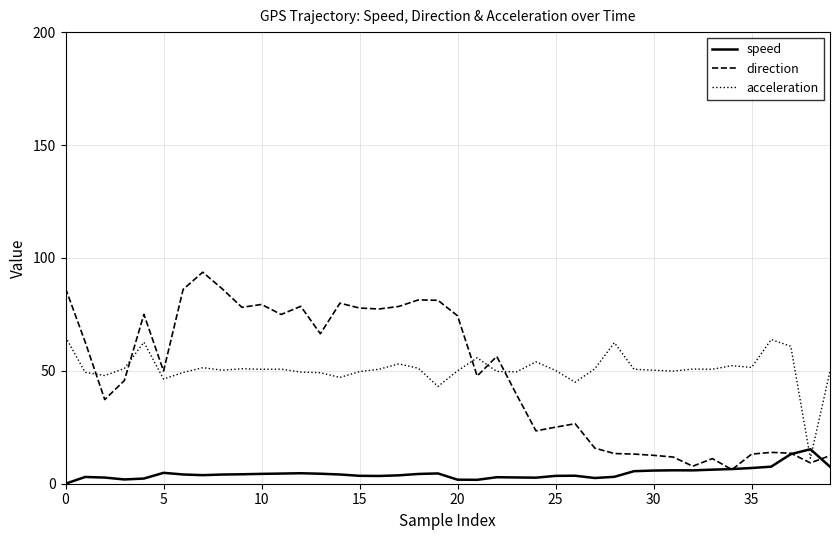

Which series has the largest range (max minus min)?

direction